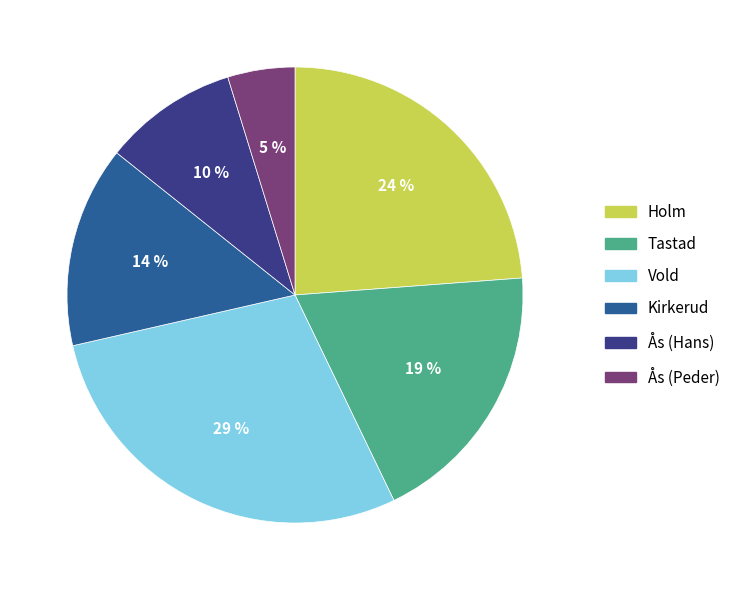

What percentage is the Vold slice, to the nearest percent?

29%